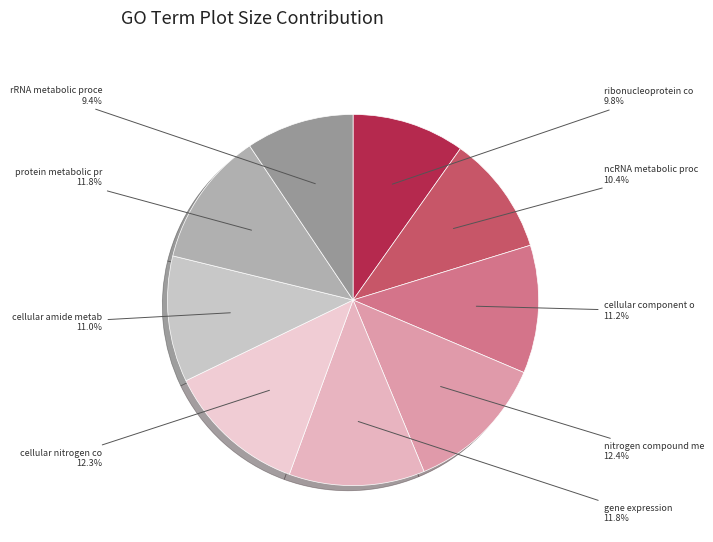

Count the number of slices in the pie.

9